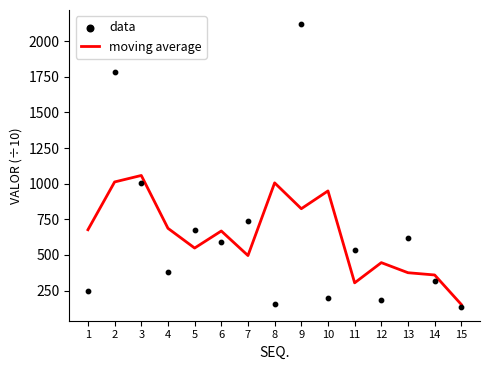

Is the value of moving average at 5 greater than the value of data at 15?

Yes